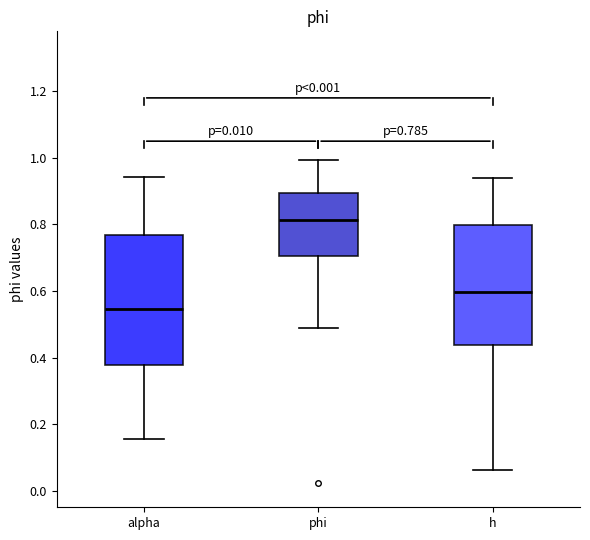

Which box has the lowest median line?

alpha